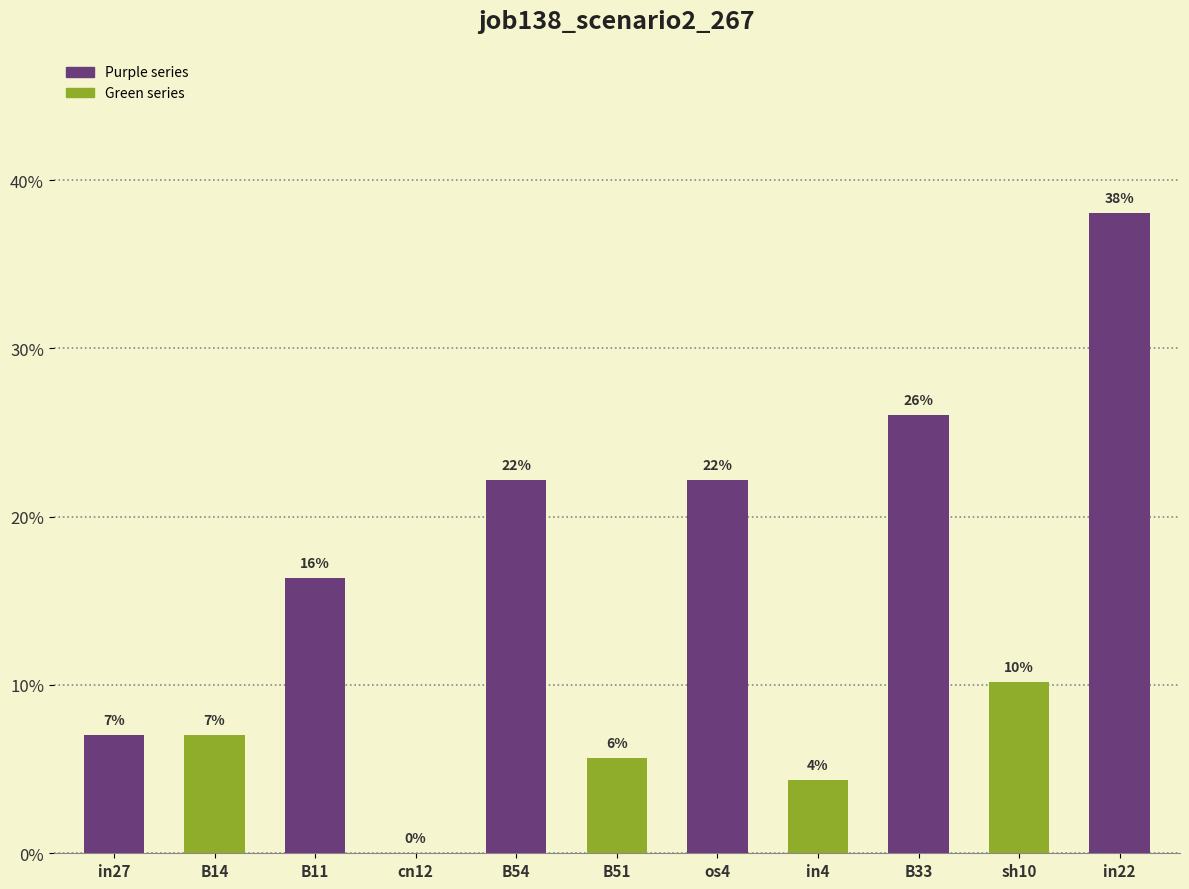

What is the greatest value displayed?

0.4